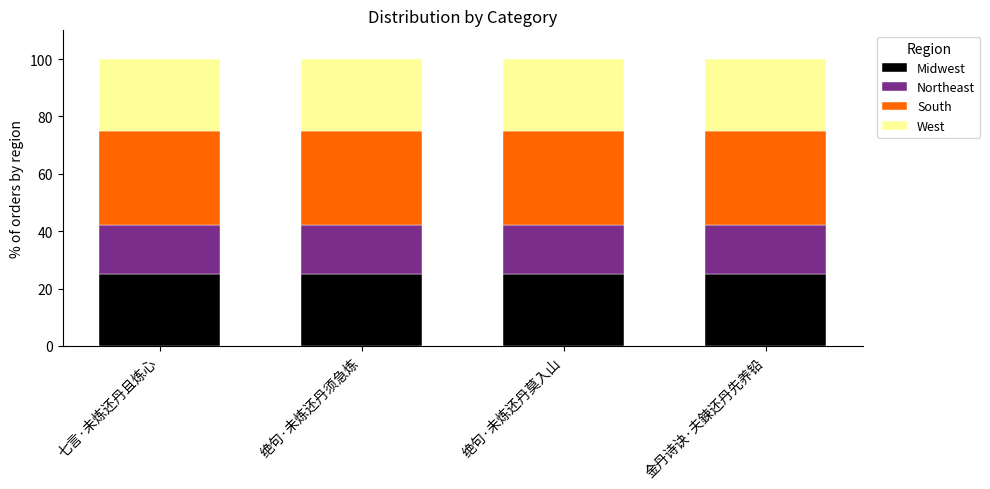

What is the total value across all series at 七言·未炼还丹且炼心?

100